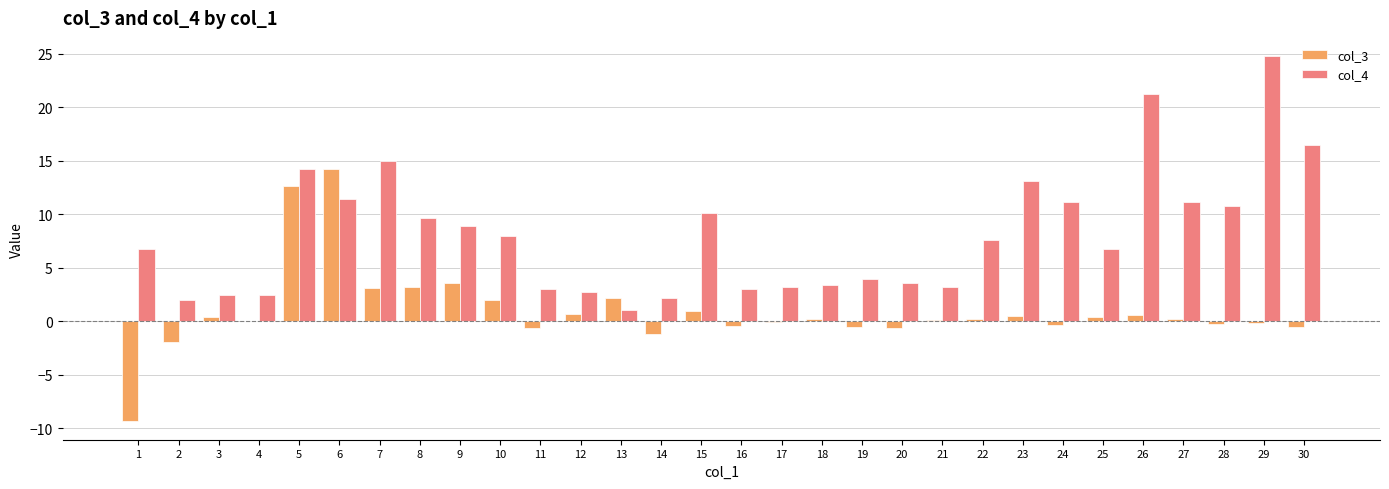

What is the sum of the col_4 values at 24 and 19?

15.1